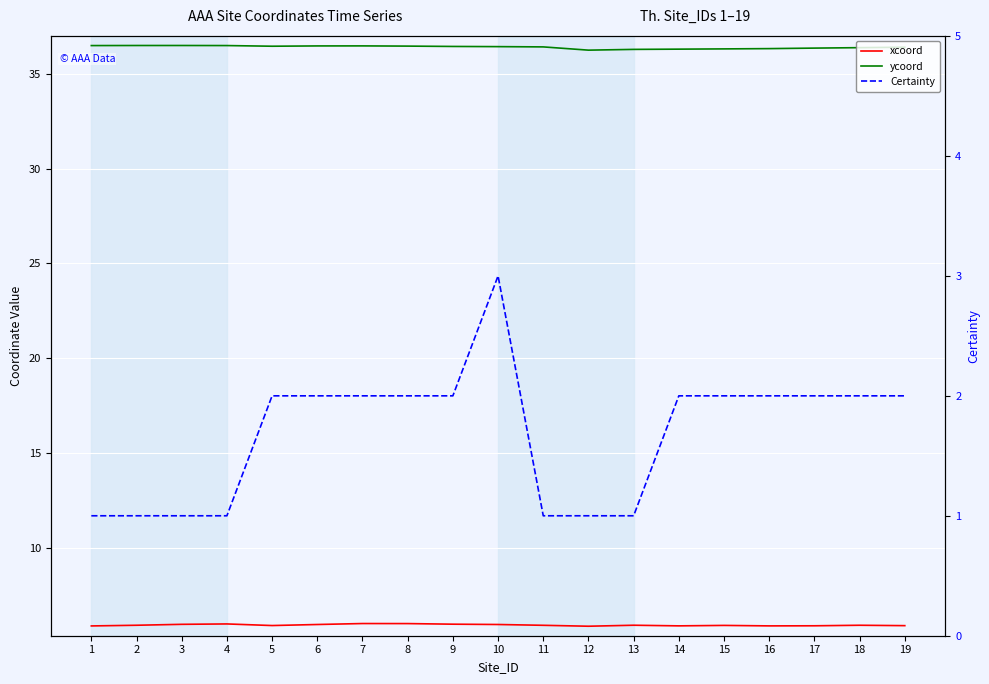

Where is Certainty nearest to the value 2?

5